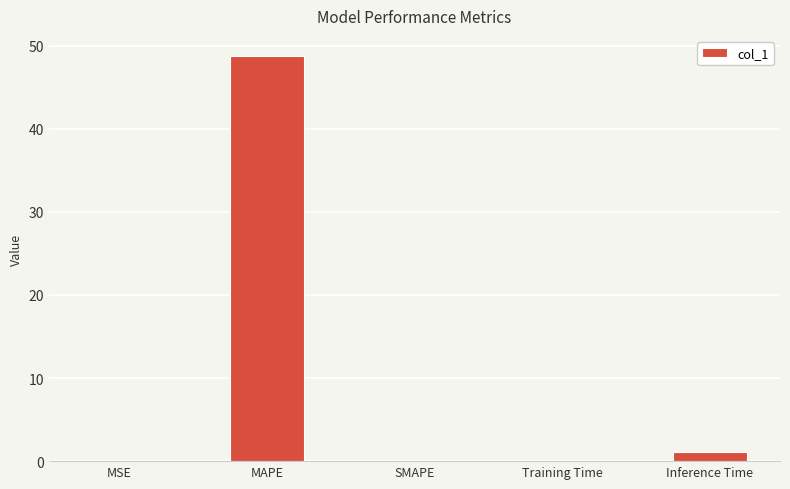

True or false: the data shows -21.3 at SMAPE.

False